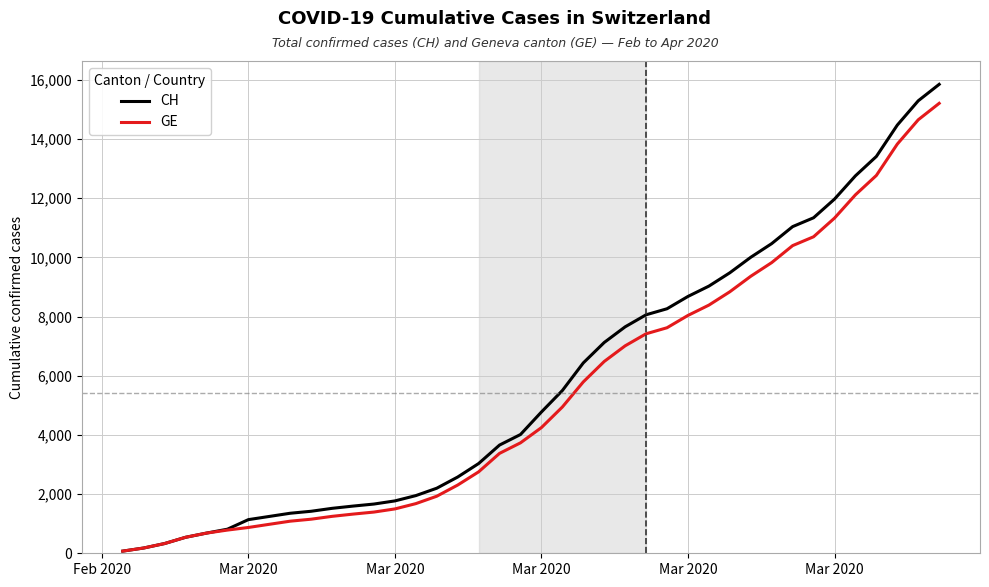

What is the highest value of the CH series?

15850